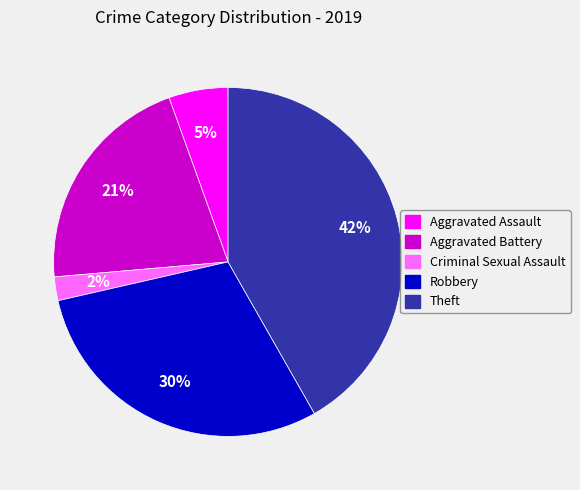

Is there a majority slice in this chart?

No